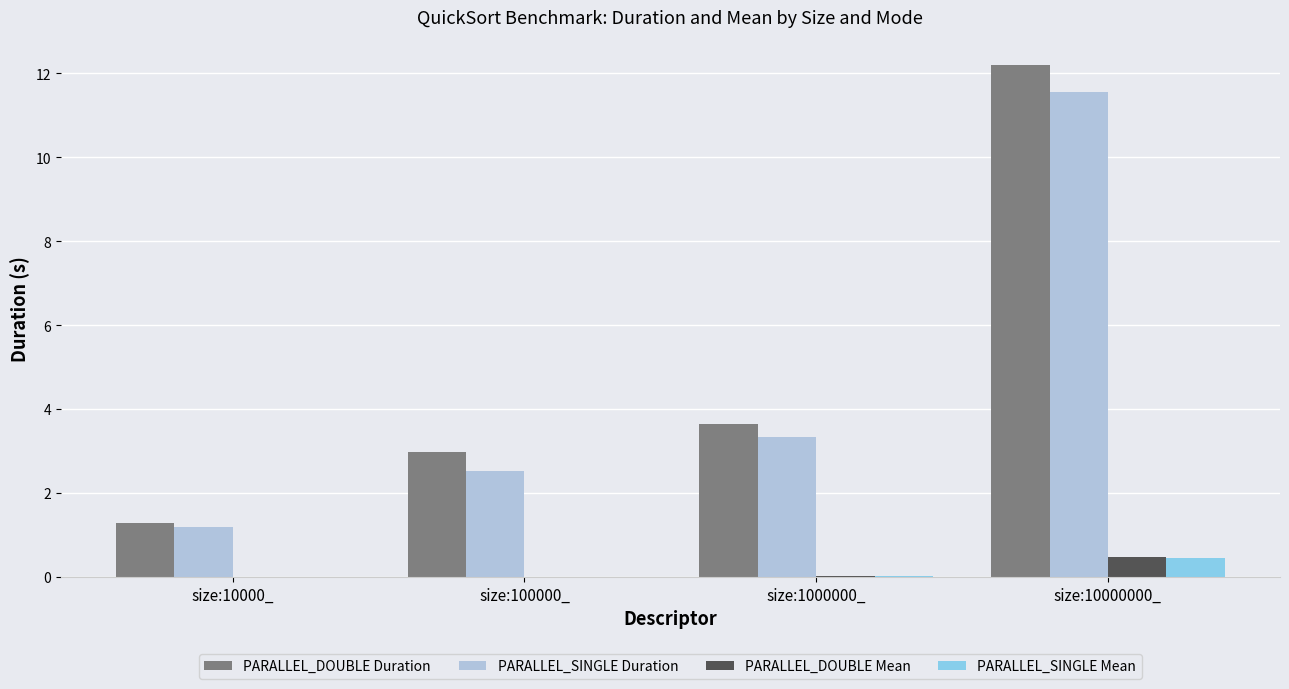

How many series are shown in this chart?

4